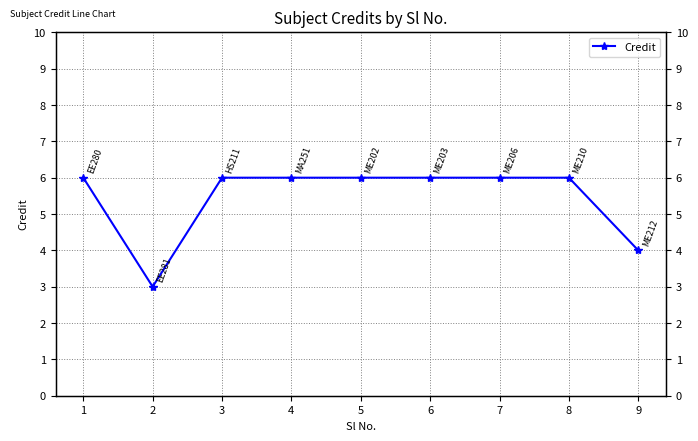

True or false: the data shows 6 at 1.

True